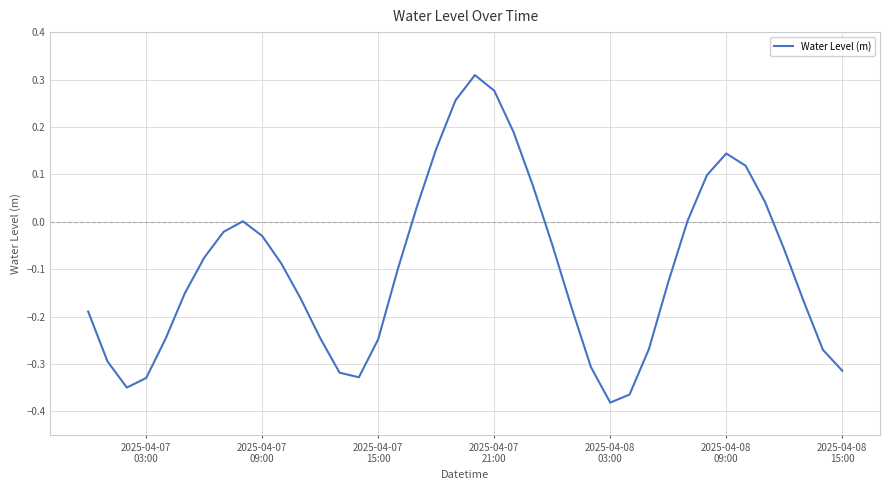

What is the difference between the maximum and minimum values?

0.7